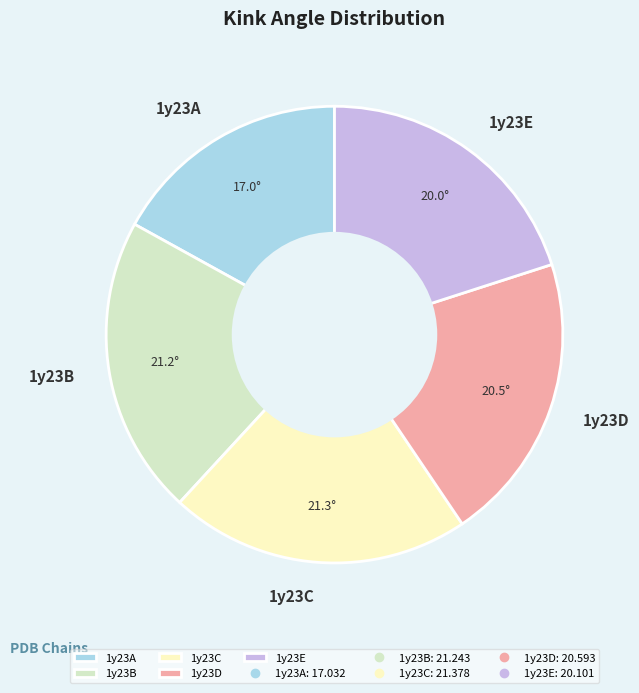

Is the sum of 1y23C and 1y23A greater than half?

No